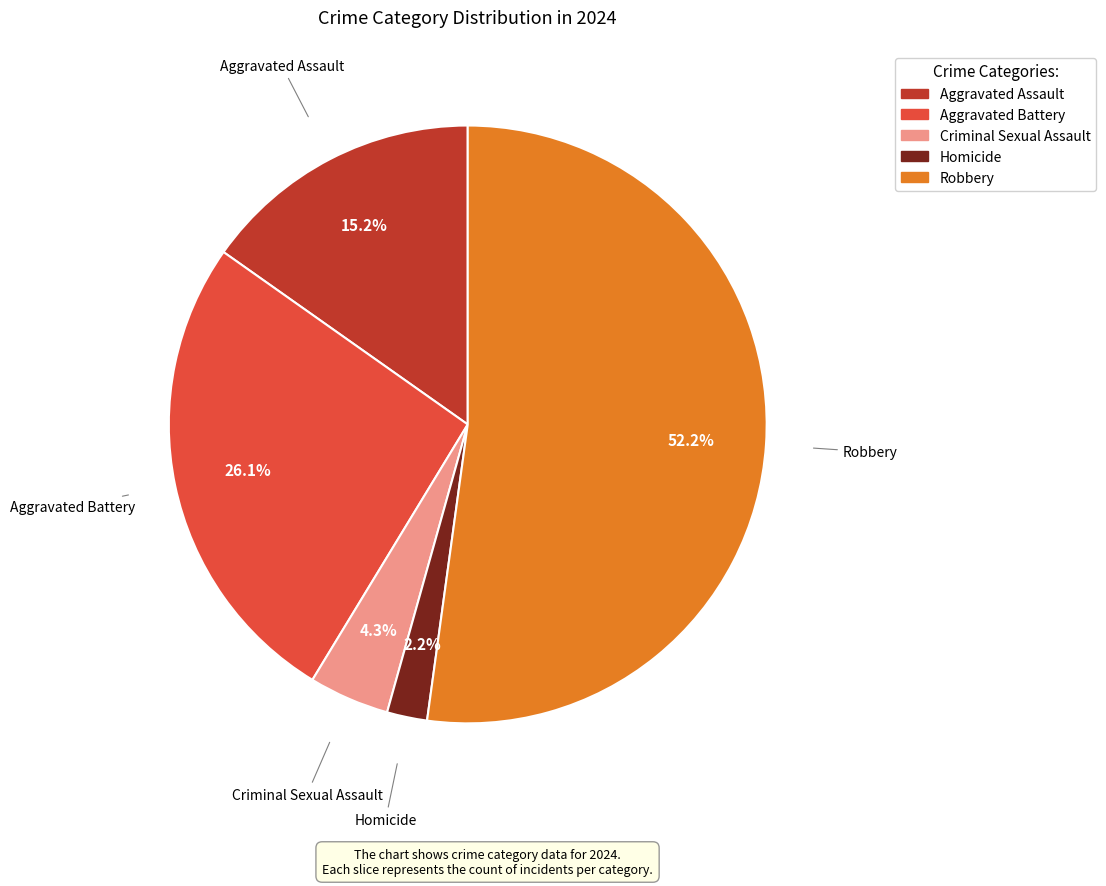

Do Aggravated Assault and Criminal Sexual Assault together represent more than half of the pie?

No